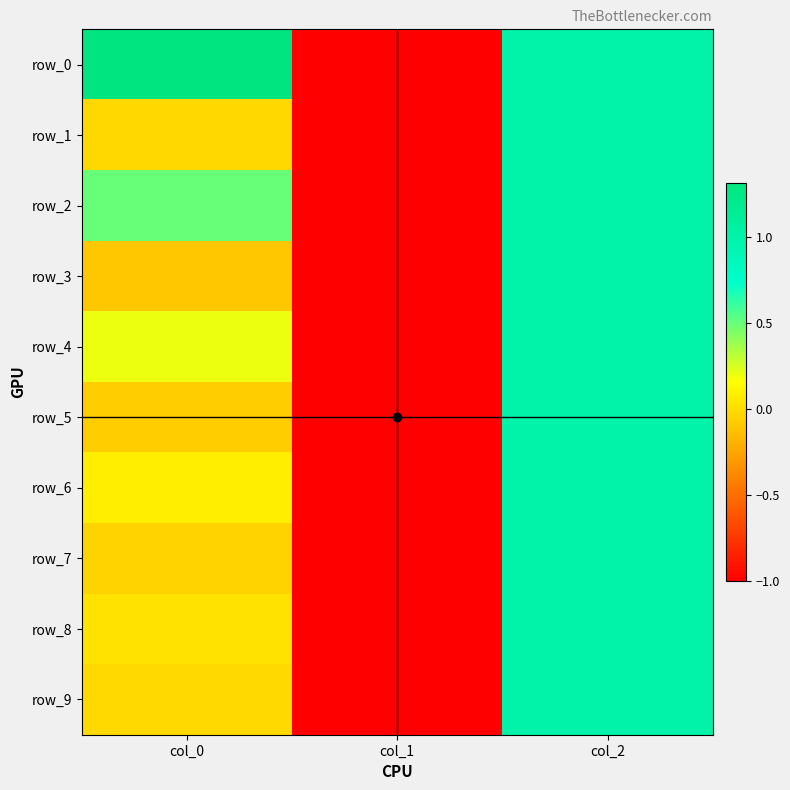

How many data points in row_7 are less than 0?

2